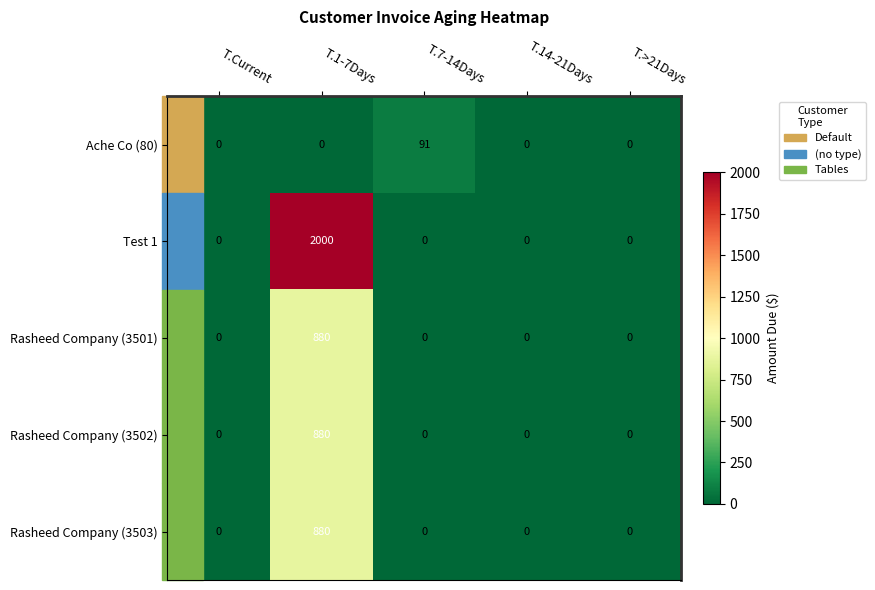

What value does the Rasheed Company (3502) series have at T.1-7Days?

880